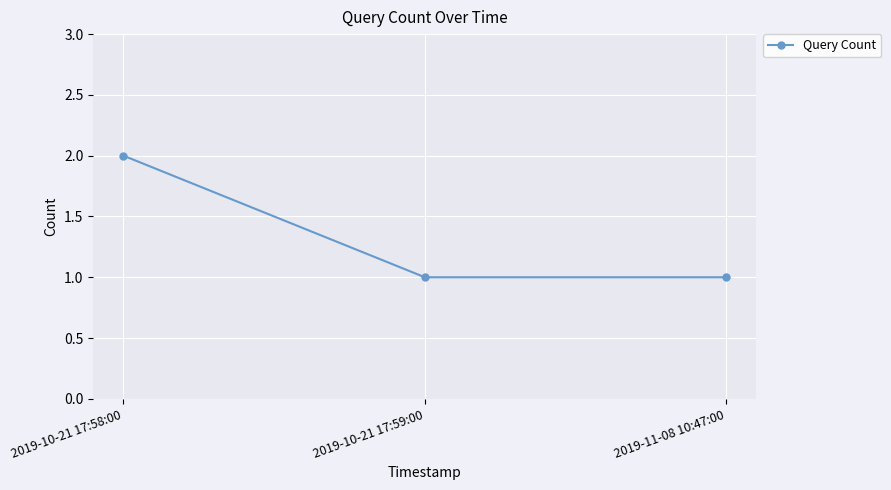

What is the maximum value shown in the chart?

2